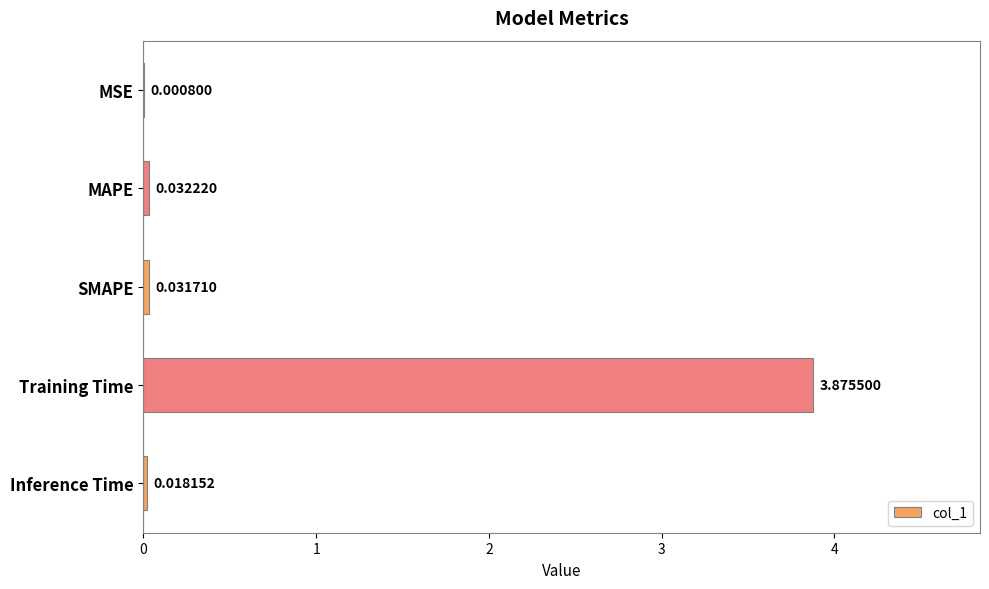

Which label corresponds to the largest value in the chart?

Training Time